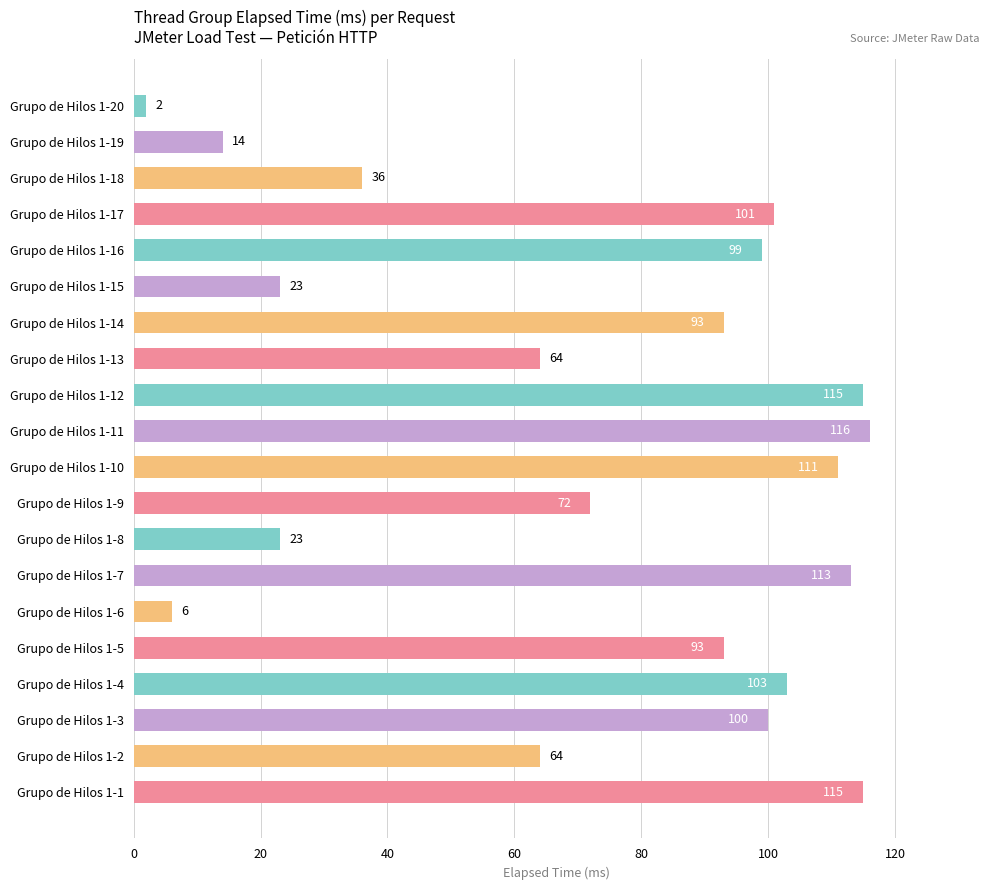

What is the difference between the values at Grupo de Hilos 1-13 and Grupo de Hilos 1-19?

50